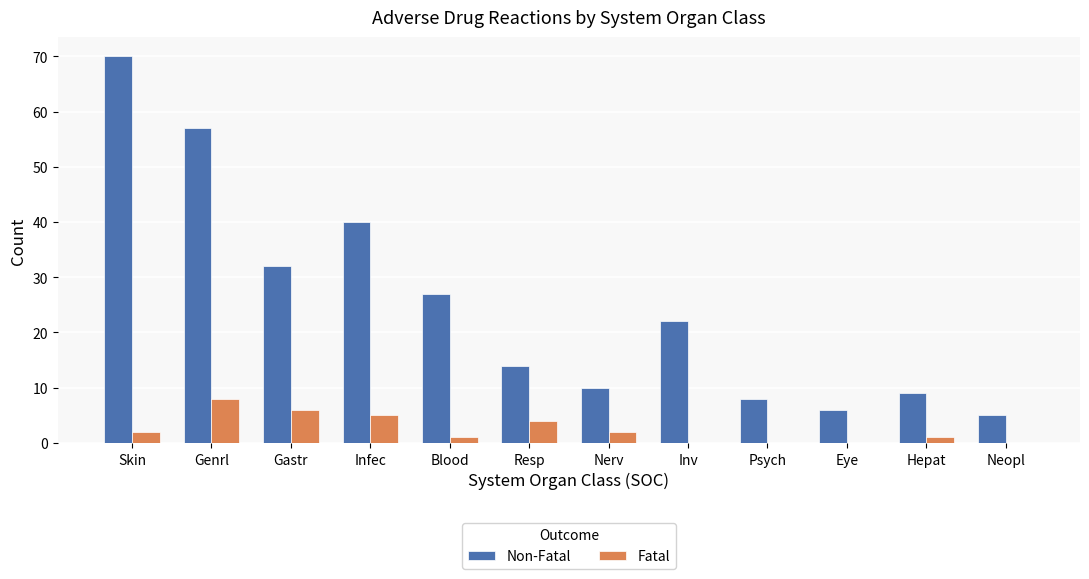

True or false: Fatal has a value of 5 at Eye.

False